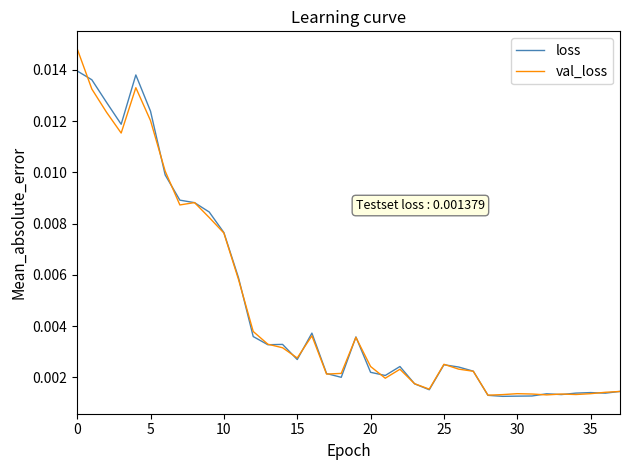

List the series in order of their peak value, highest first.

val_loss, loss